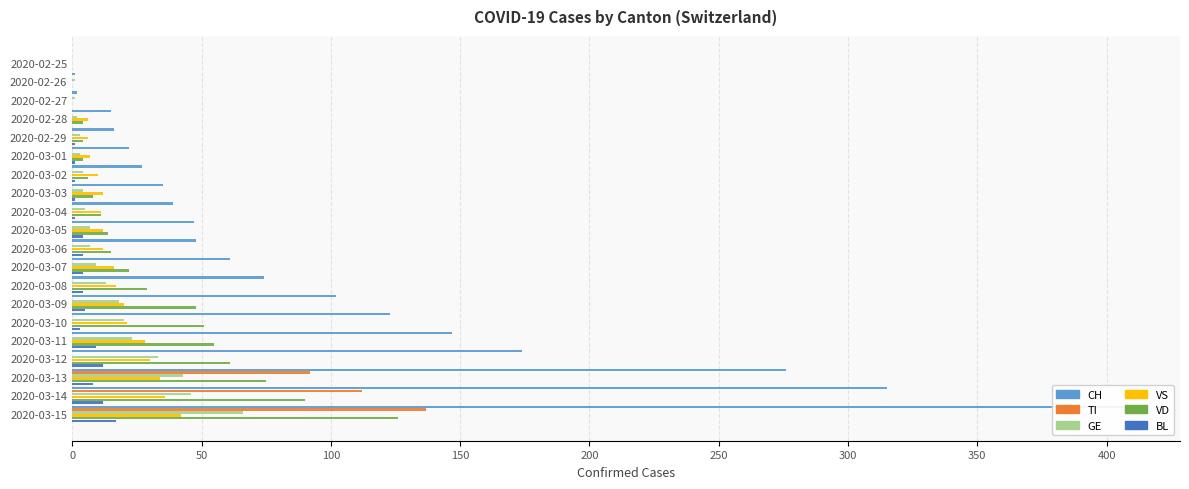

Which series changed the most between 2020-02-27 and 2020-03-12?

CH